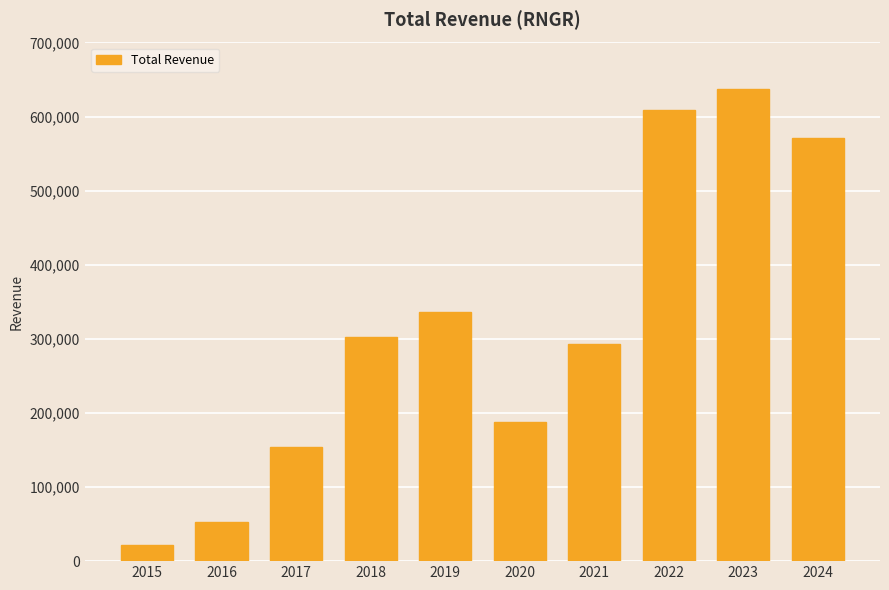

How many bars are there in total?

10